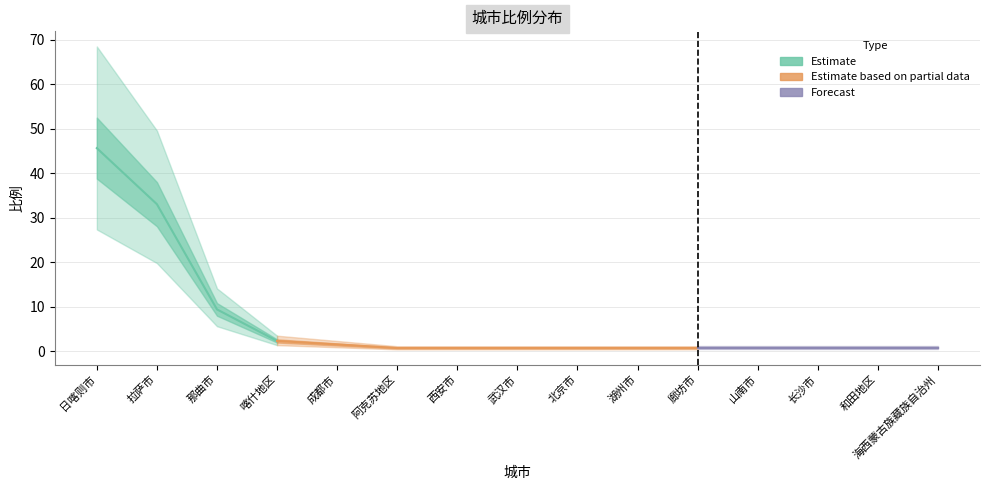

Reading left to right, extract all data points from this chart.

45.7	33.1	9.4	2.4	1.6	0.8	0.8	0.8	0.8	0.8	0.8	0.8	0.8	0.8	0.8